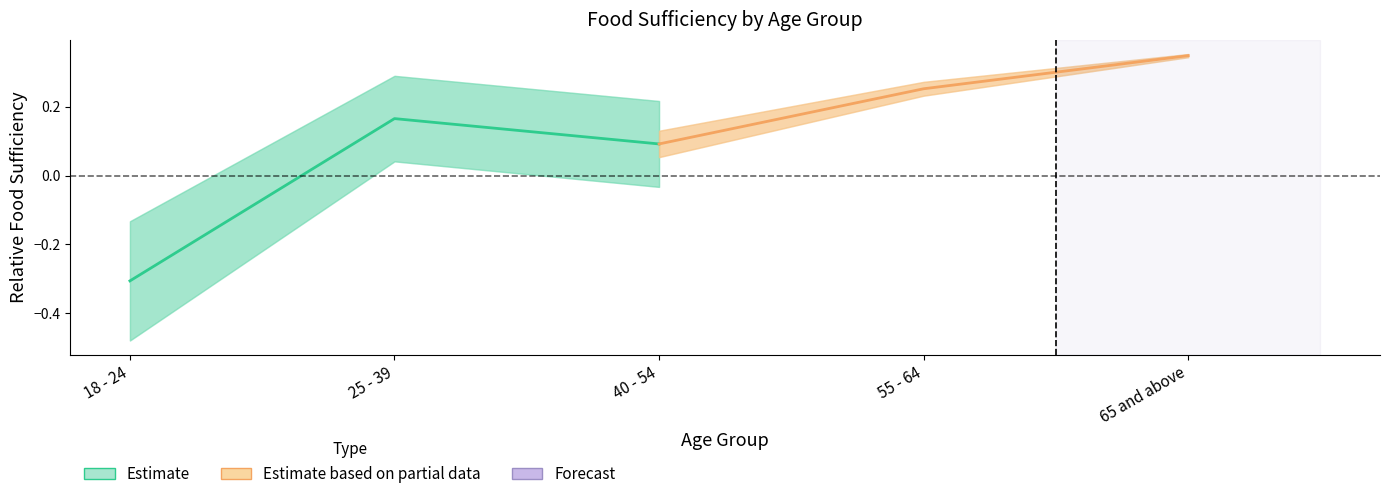

Reading left to right, what are all the values shown in this chart?

Estimate: -0.3	0.2	0.1
Estimate based on partial data: 0.1	0.3	0.3